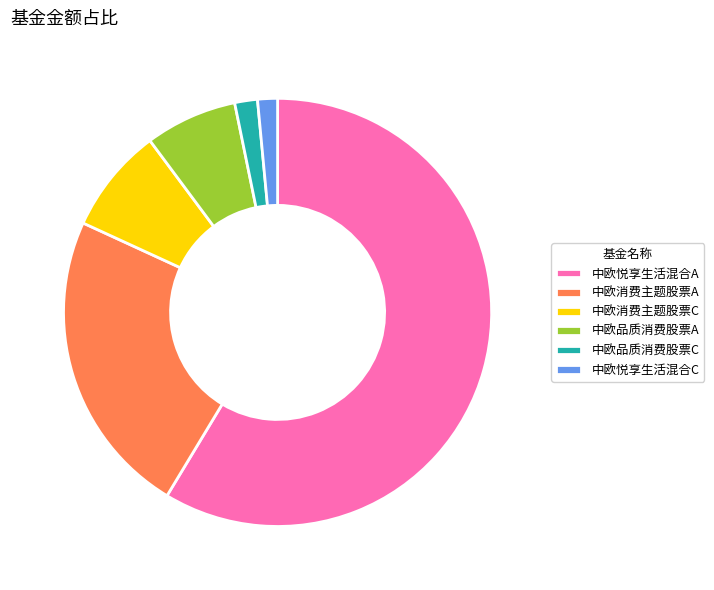

Which slice is the largest?

中欧悦享生活混合A